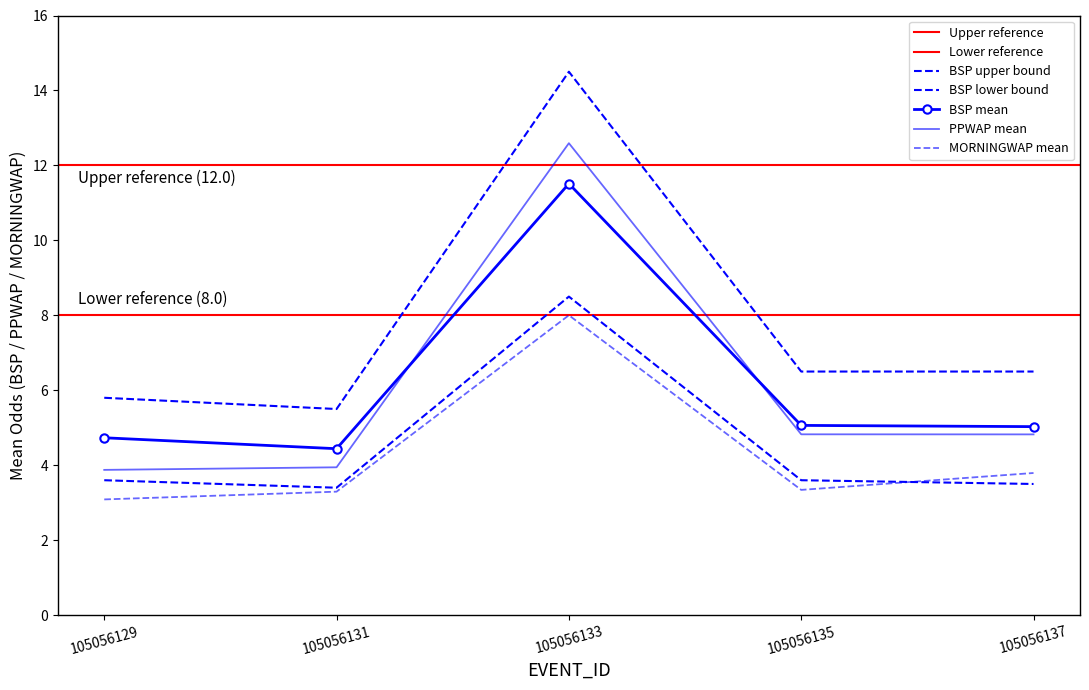

At how many categories does at least one series exceed 4?

5